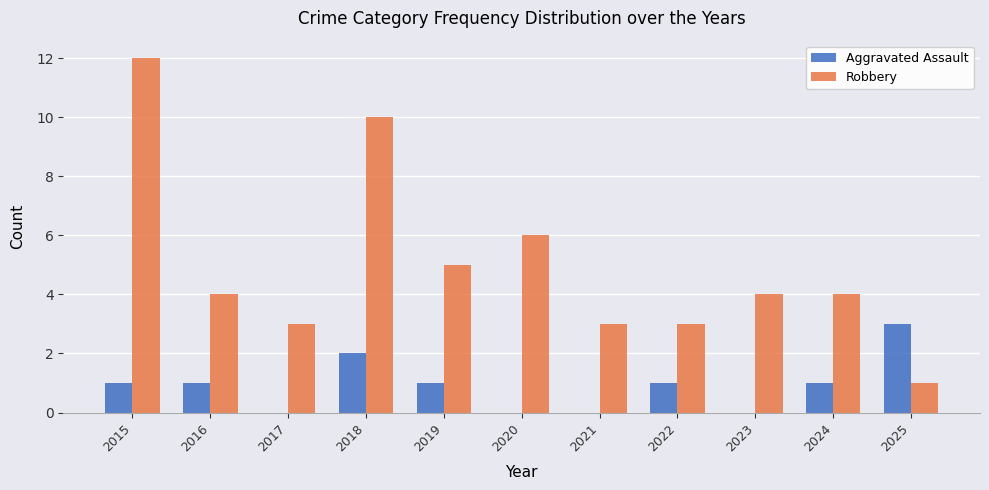

Reading left to right, list all the values displayed in this chart.

Aggravated Assault: 2015=1	2016=1	2017=0	2018=2	2019=1	2020=0	2021=0	2022=1	2023=0	2024=1	2025=3
Robbery: 2015=12	2016=4	2017=3	2018=10	2019=5	2020=6	2021=3	2022=3	2023=4	2024=4	2025=1